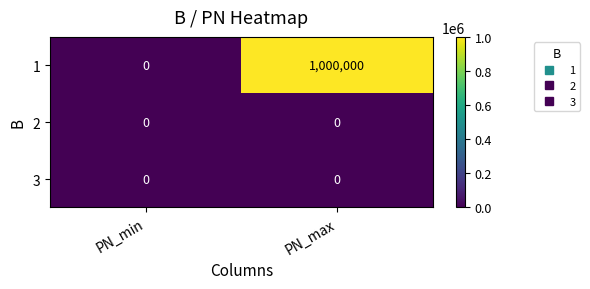

What is the spread (max minus min) of values at PN_max?

1000000